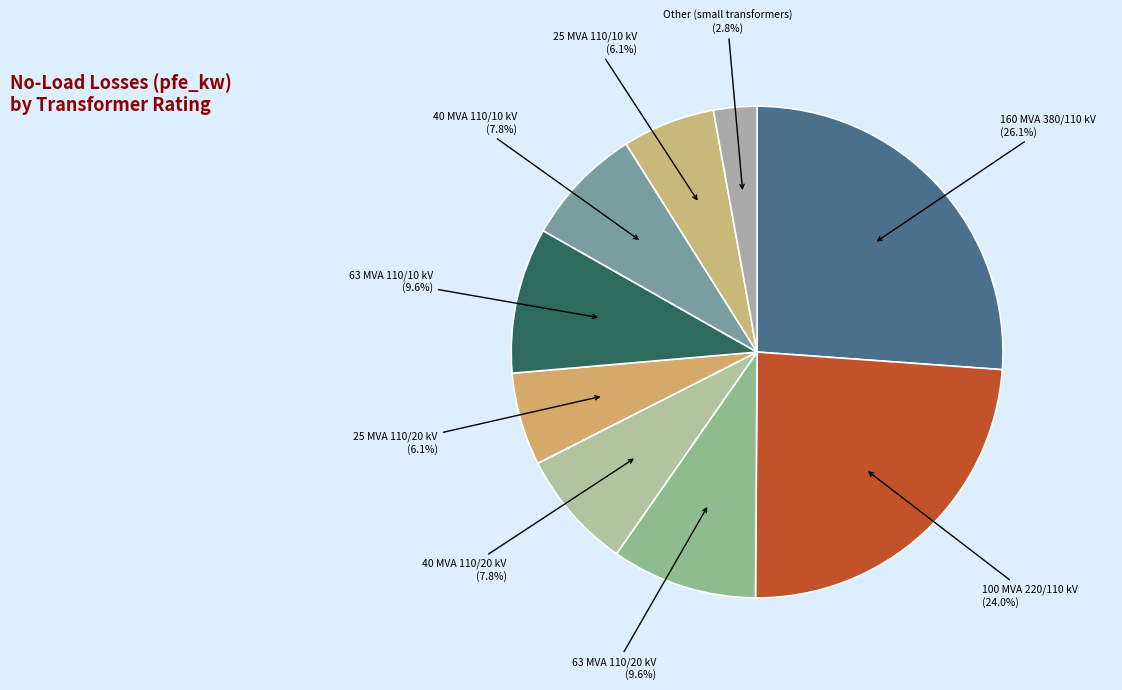

True or false: 63 MVA 110/10 kV accounts for 10% of the total.

True